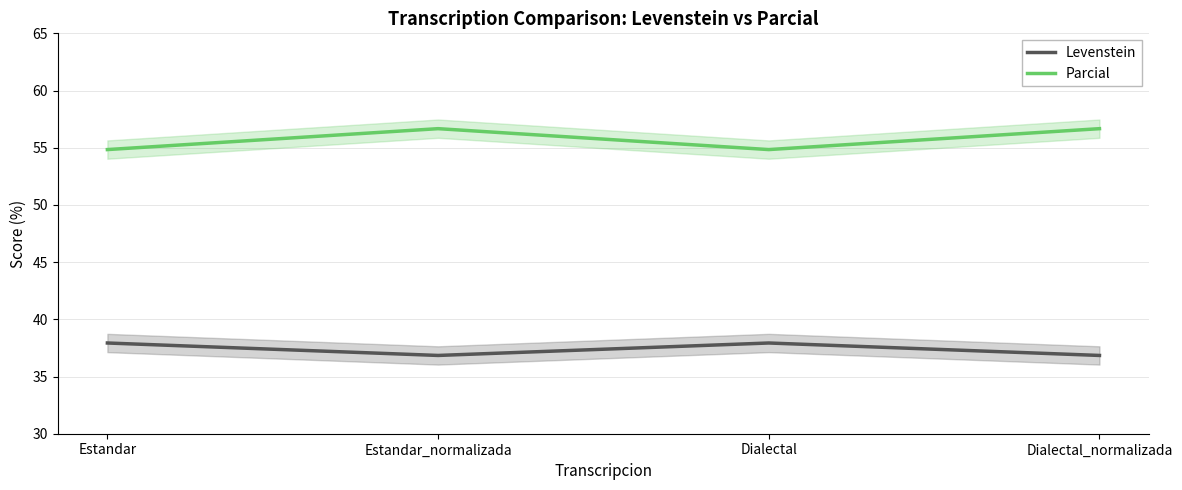

How many categories are shown in the chart?

4